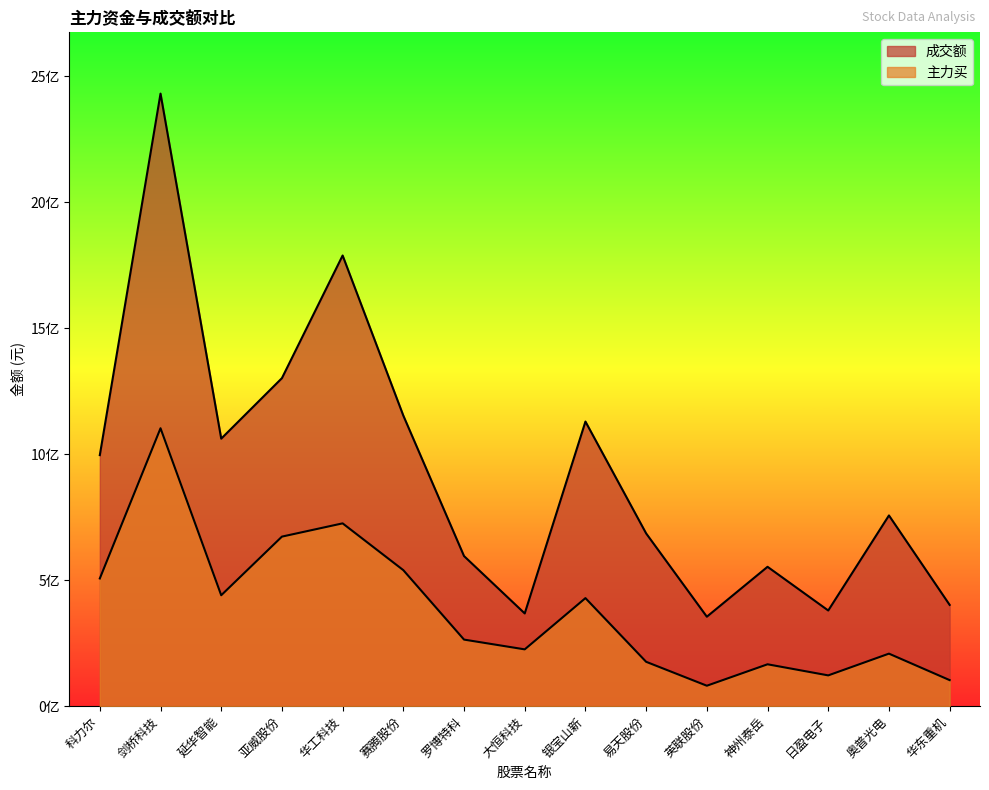

Reading left to right, what are all the values shown in this chart?

成交额: 996448965	2431494026	1061857077	1302056635	1788860924	1153274175	595803852	368088151	1129733329	685735167	355111191	553223899	379739134	757043586	401974673
主力买: 506910073	1103175638	440272088	673016808	725639104	539892113	264279577	225490919	428909336	176131473	81163987	166258654	122191531	208517686	103420706